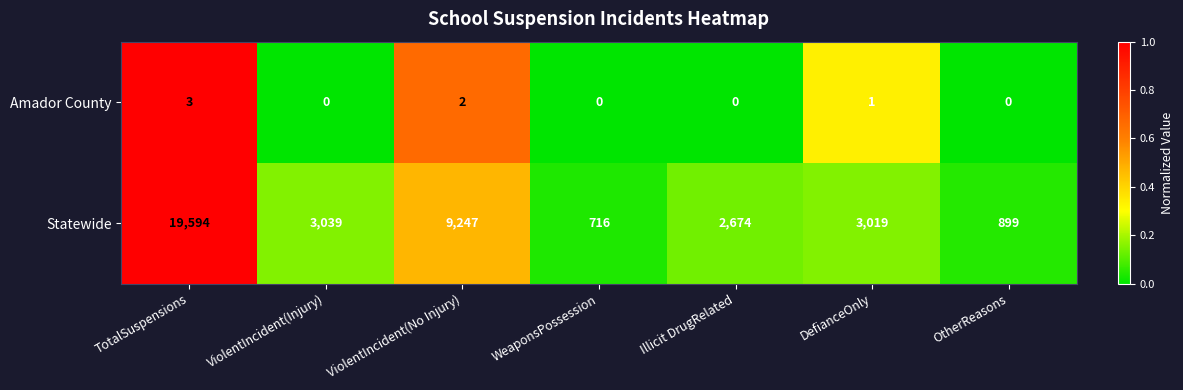

What is the sum of the Amador County values at TotalSuspensions and ViolentIncident(No Injury)?

5